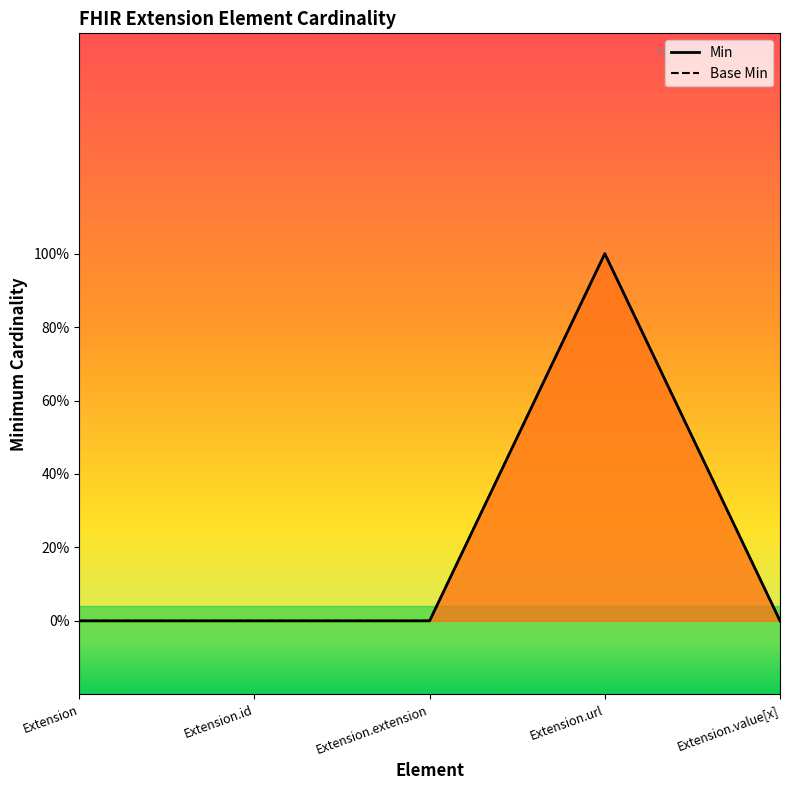

List the series in order of their peak value, lowest first.

Min, Base Min